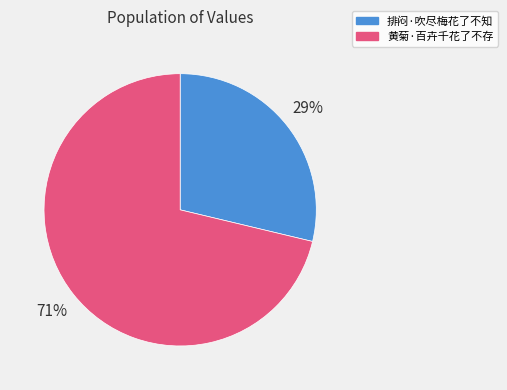

How many slices are in this pie chart?

2